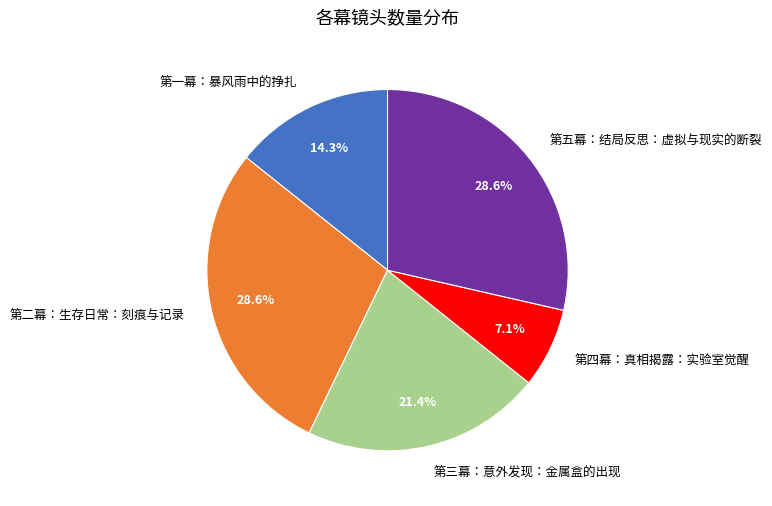

Which slice is the smallest?

第四幕：真相揭露：实验室觉醒